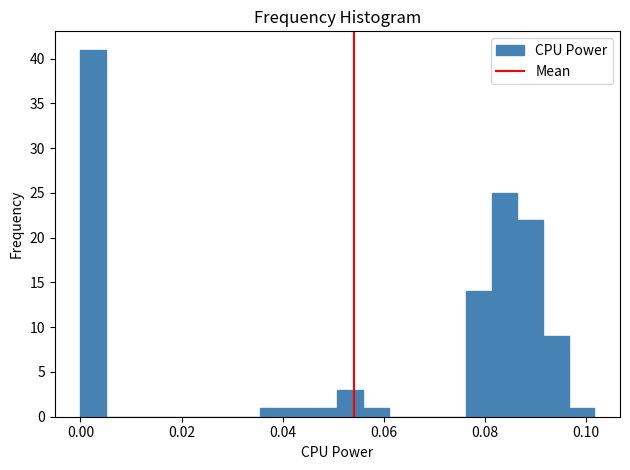

Read against the x-axis, roughly where is the centre of the tallest bar?

0.002